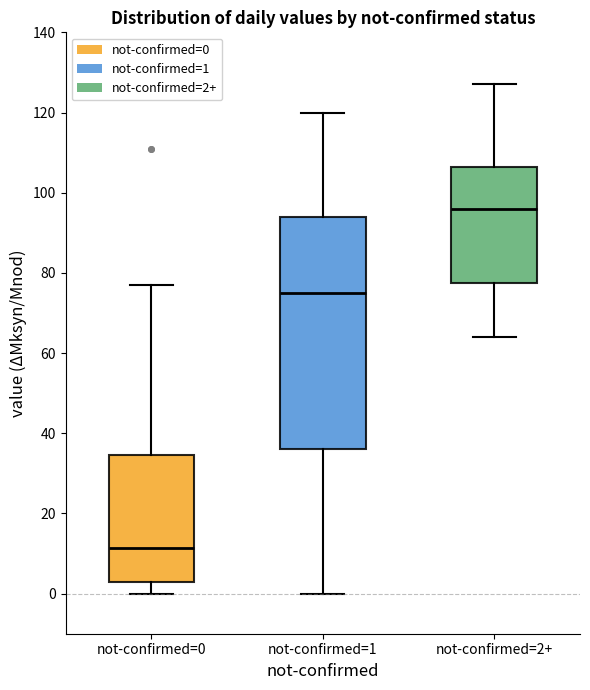

Where is the lower edge of the box for not-confirmed=0 on the y-axis? The values are not printed on the chart, so give them approximately, as read against the axis.

4